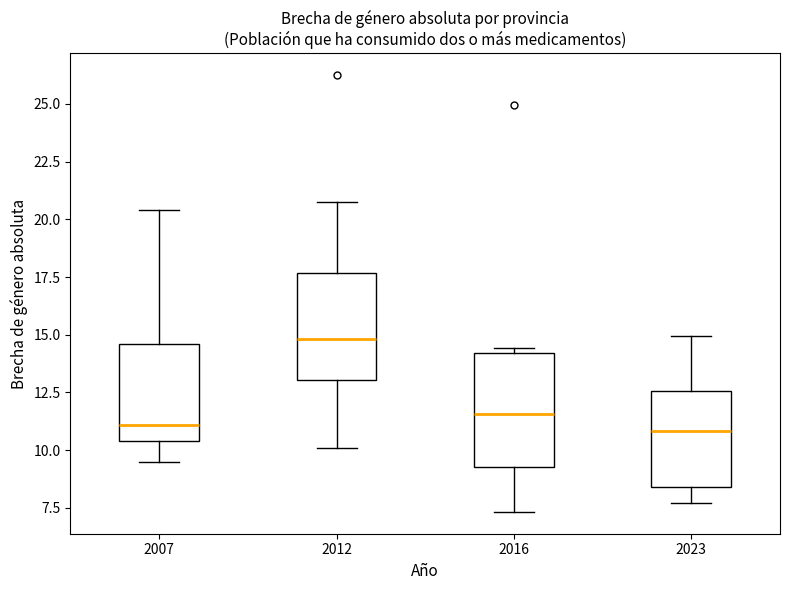

Reading left to right, transcribe this box plot: for each box, give where its median line is, the range the box spans, and where its two whiskers end, as read against the y-axis. The values are not printed on the chart, so give them approximately, as read against the axis.

2007: median 11.0, box 10.5 to 14.5, whiskers 9.5 to 20.5
2012: median 15.0, box 13.0 to 17.5, whiskers 10.0 to 20.5
2016: median 11.5, box 9.5 to 14.0, whiskers 7.5 to 14.5
2023: median 11.0, box 8.5 to 12.5, whiskers 7.5 to 15.0